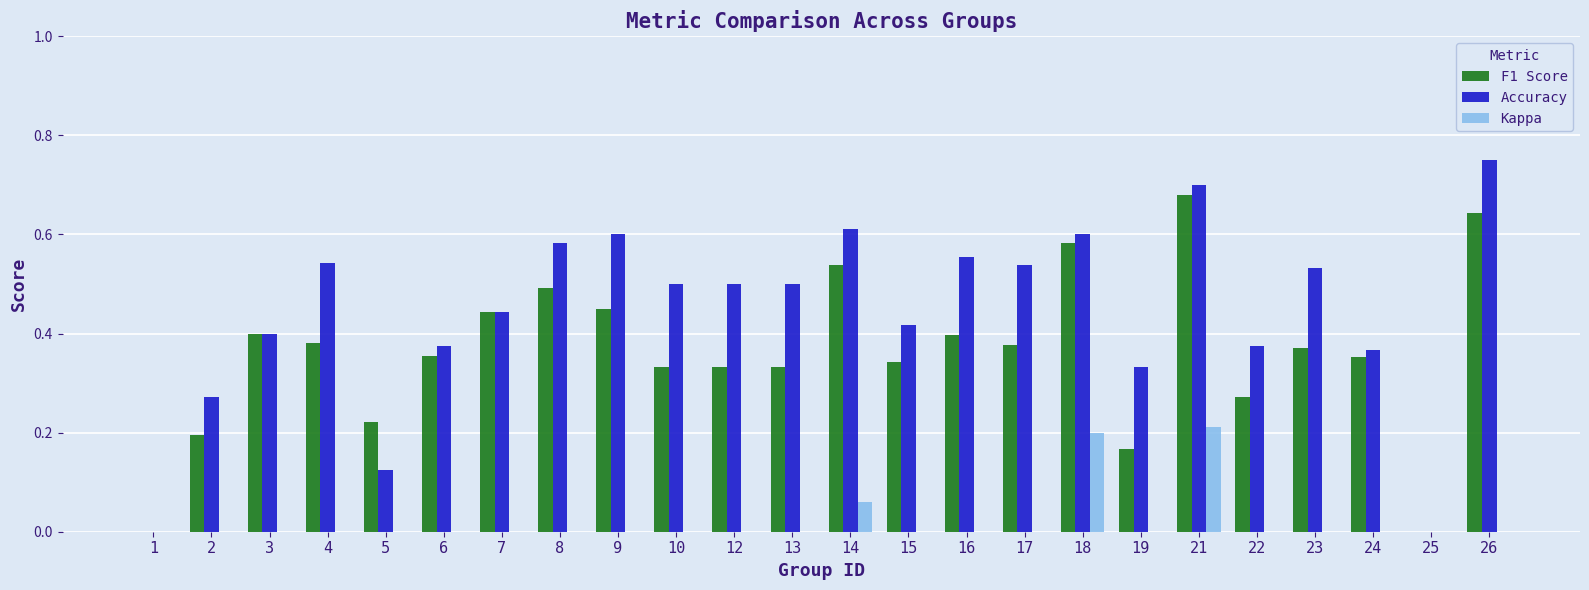

What are all the series names shown in the legend?

F1 Score, Accuracy, Kappa